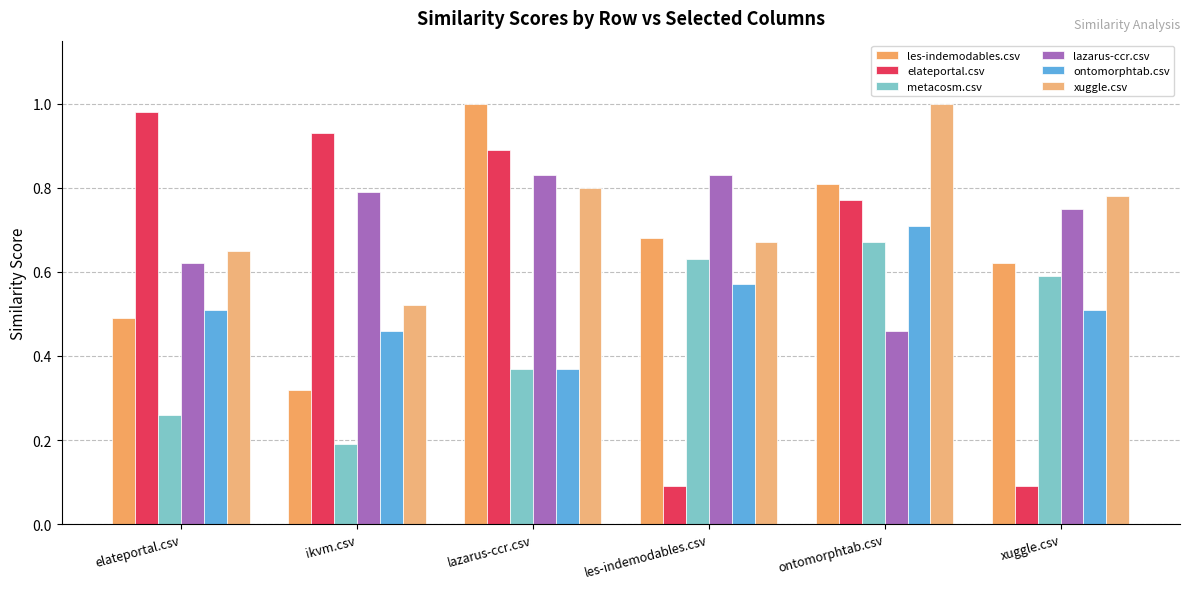

What is the spread (max minus min) of values at lazarus-ccr.csv?

0.6